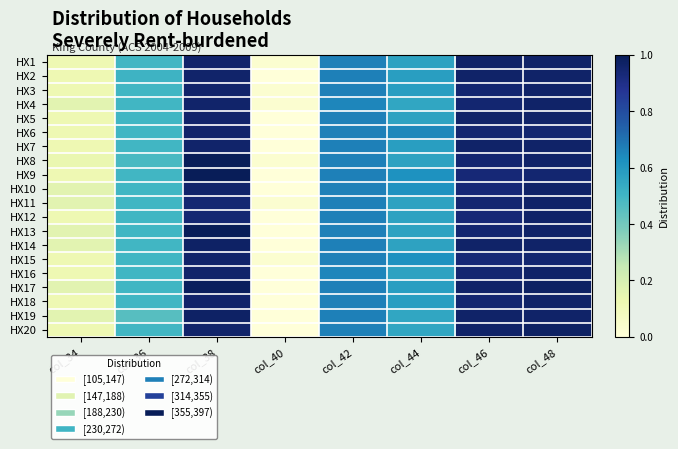

What is the total value across all series at col_42?

13.3